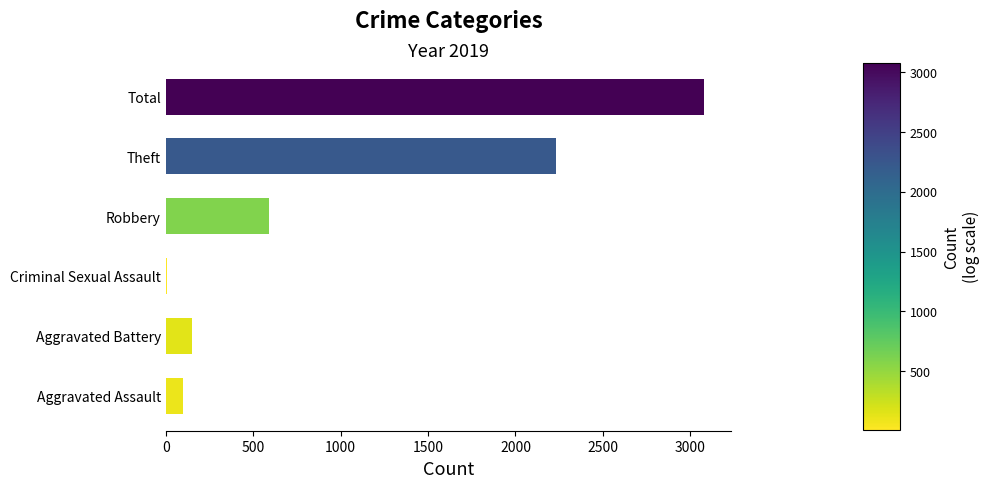

Are the bars horizontal?

Yes